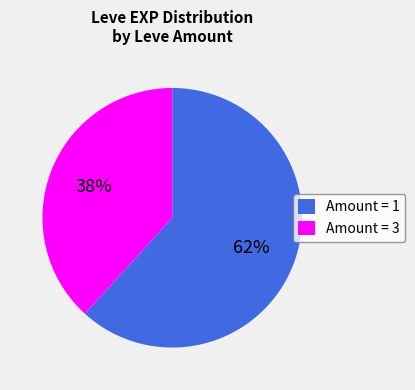

Approximately how many times larger is the value at Amount = 3 compared to Amount = 1?

0.6